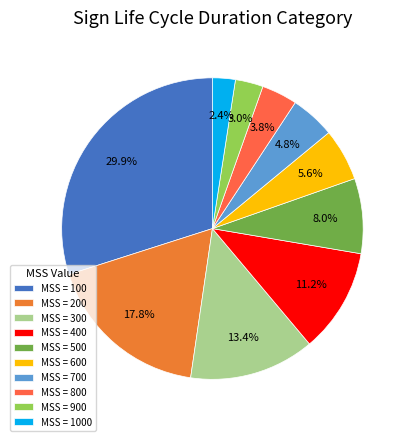

Count the number of slices in the pie.

10